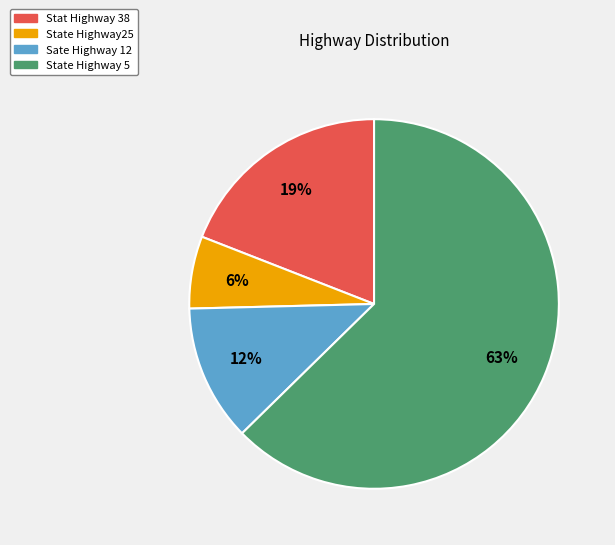

What is the largest slice in the pie chart?

State Highway 5